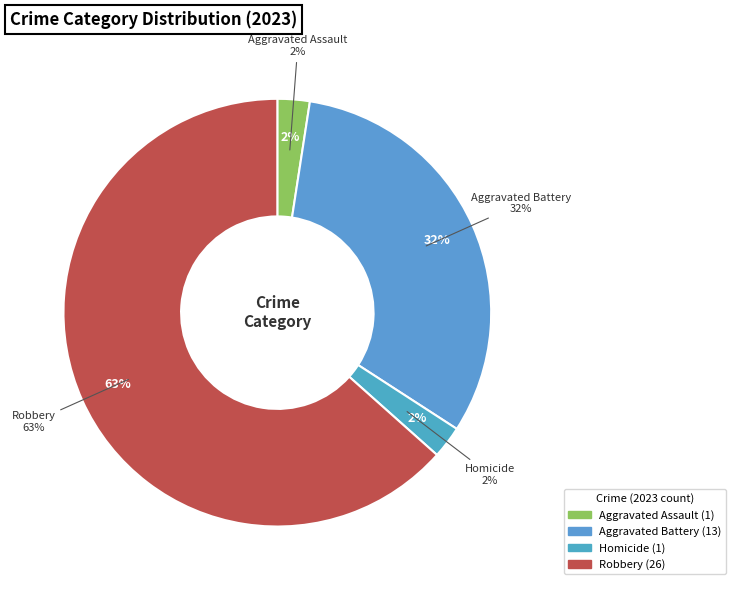

Do Robbery and Aggravated Assault together represent more than half of the pie?

Yes